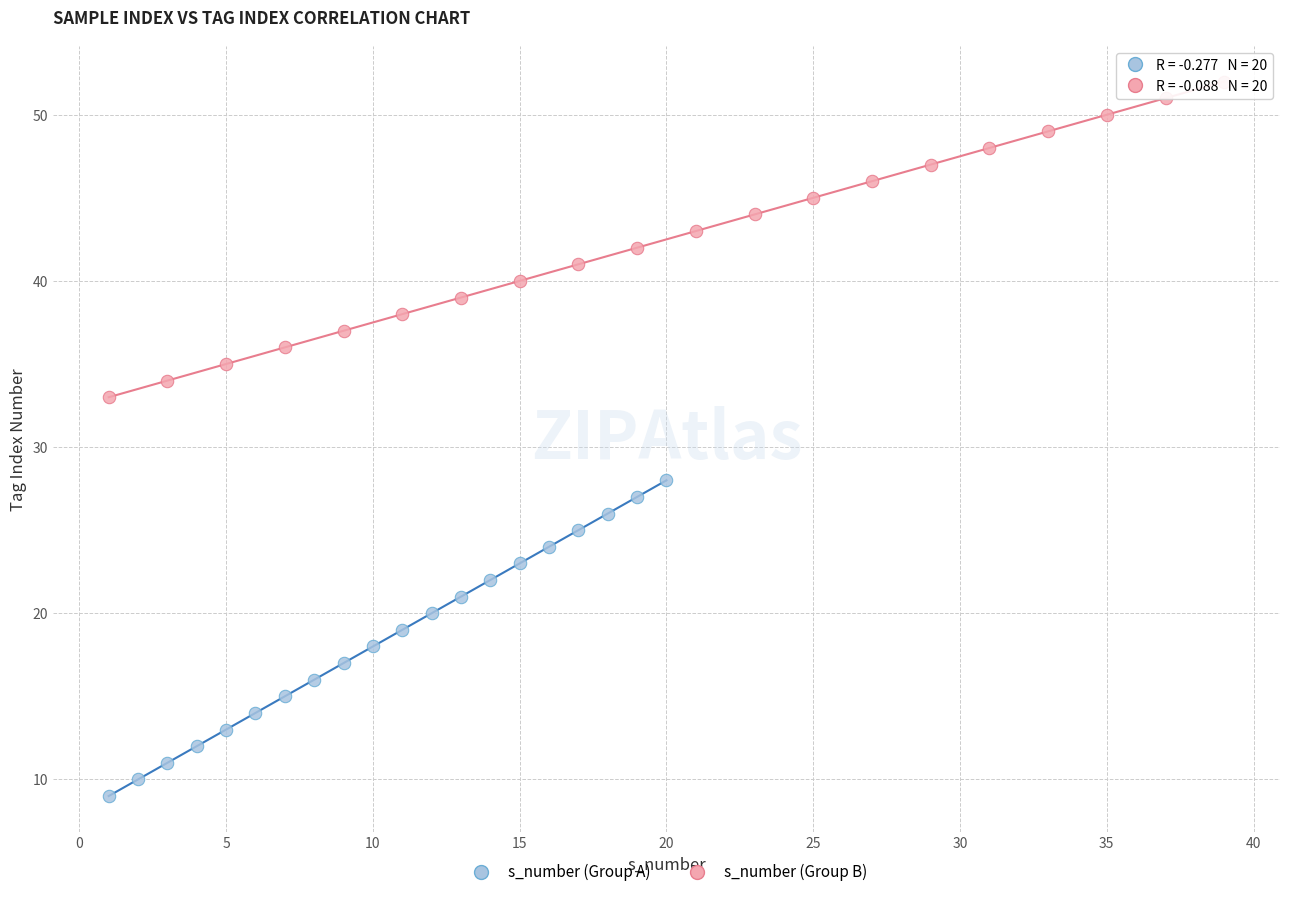

What are all the series names shown in the legend?

s_number (Group A), s_number (Group B)